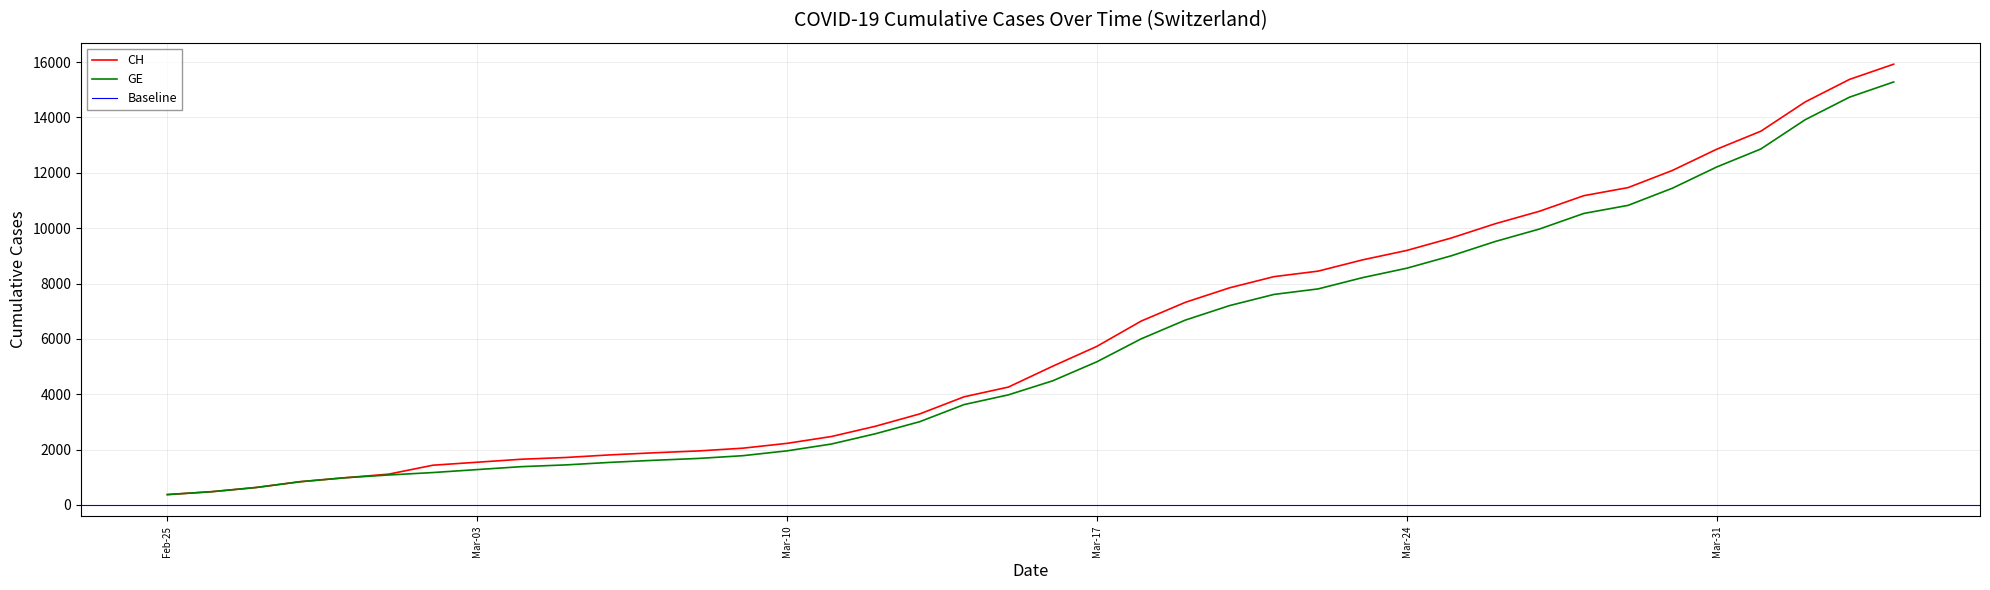

Reading right to left, transcribe all the data shown in this chart.

CH: 15926	15375	14561	13505	12852	12086	11467	11175	10613	10162	9642	9196	8855	8449	8249	7847	7323	6644	5731	5012	4259	3908	3291	2845	2472	2226	2051	1952	1885	1809	1715	1652	1544	1436	1113	981	840	630	479	375
GE: 15284	14733	13919	12863	12210	11444	10825	10533	9971	9520	9000	8554	8213	7807	7607	7205	6681	6002	5174	4485	3978	3627	3010	2574	2201	1955	1780	1681	1614	1538	1447	1384	1278	1171	1083	981	840	630	479	375